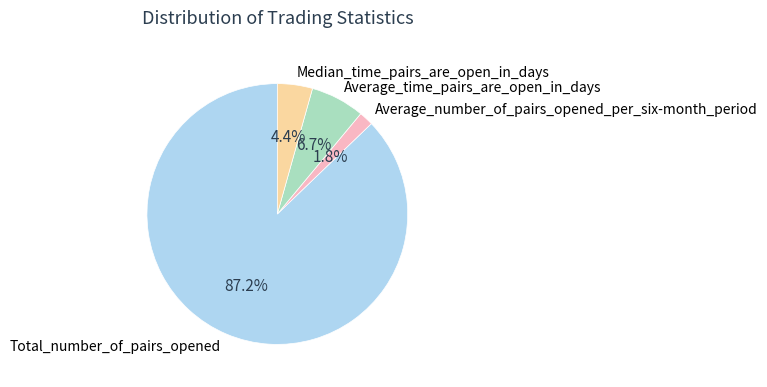

To the nearest percent, what percentage of the pie is Median_time_pairs_are_open_in_days?

4%